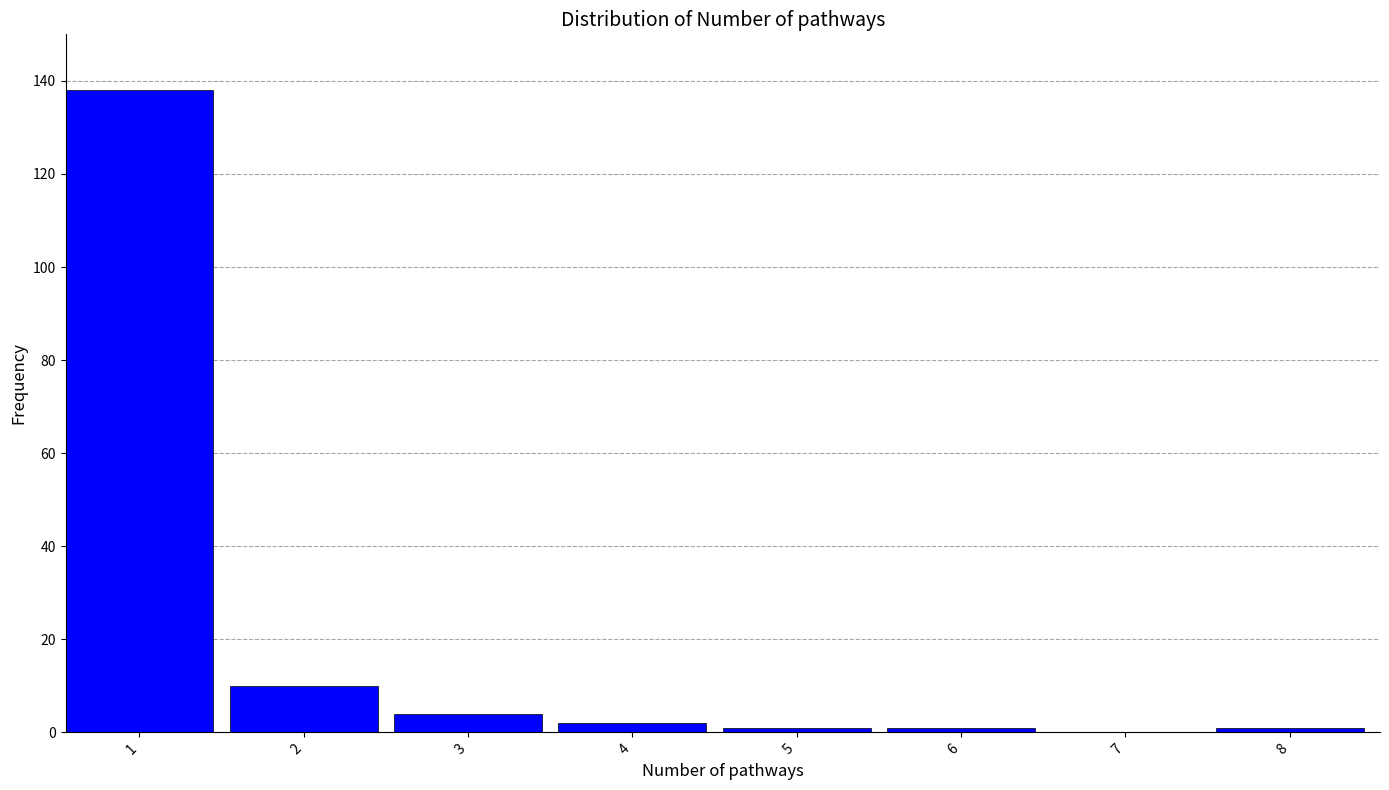

Reading left to right, extract all data points from this chart.

1=138	2=10	3=4	4=2	5=1	6=1	7=0	8=1